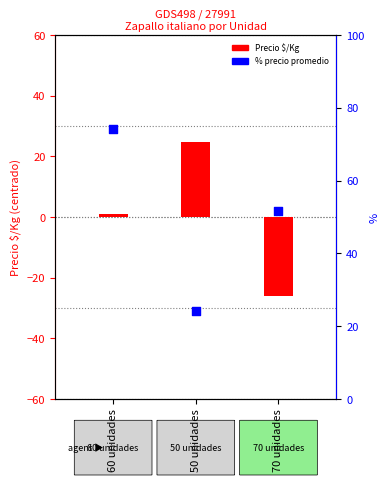

Which series has the widest spread of Y values?

Precio $/Kg